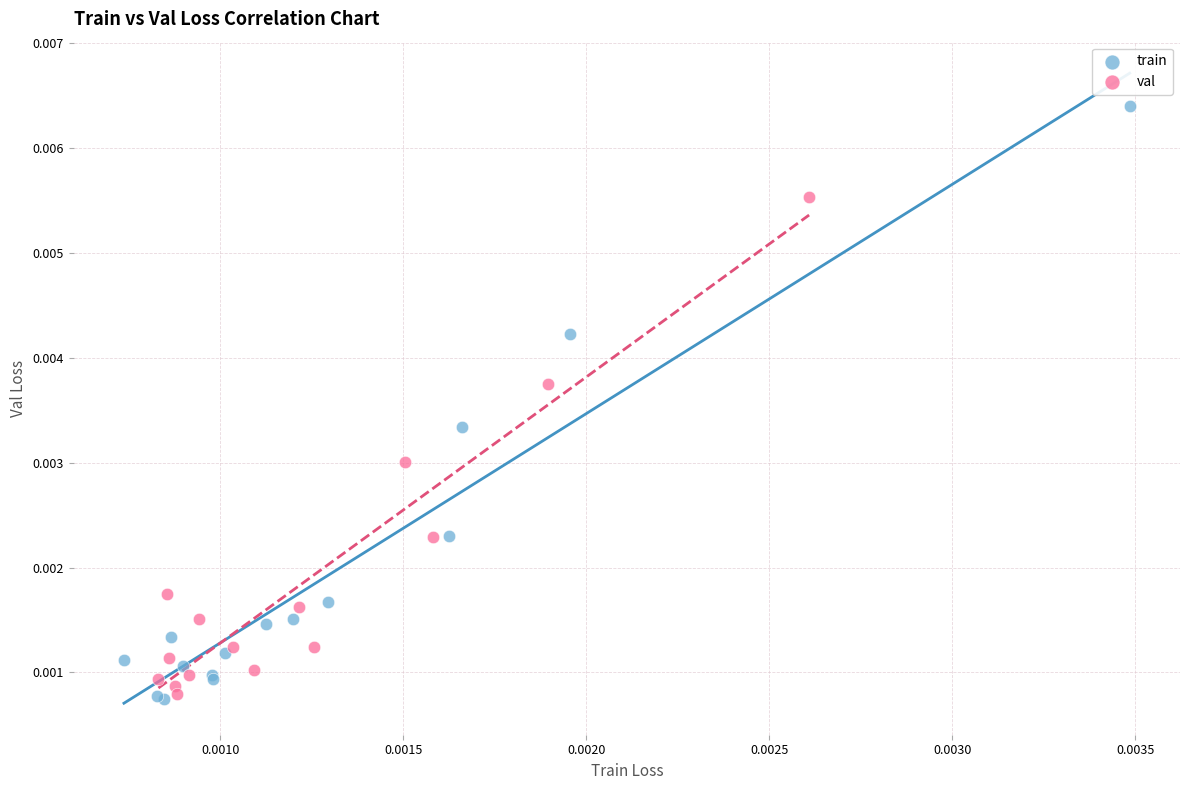

Which series has the widest spread of Y values?

train